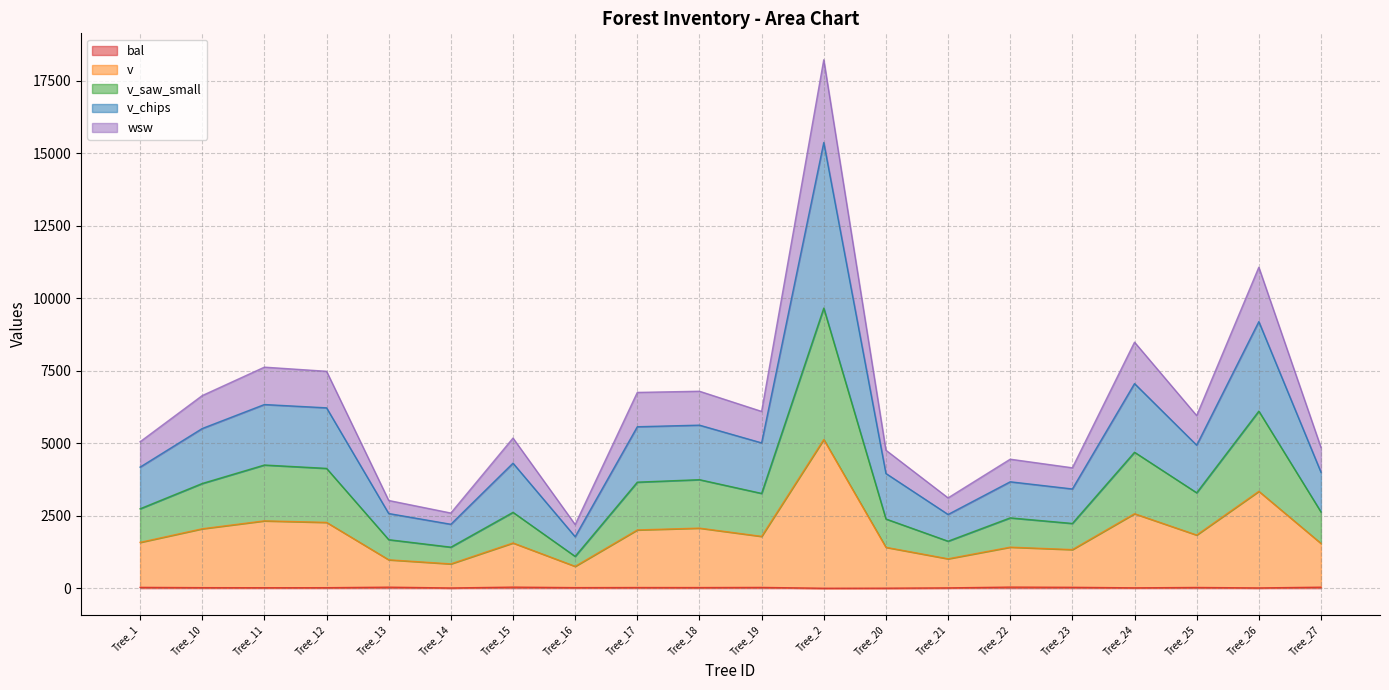

In v, how many points are lower than both neighbors (excluding endpoints)?

6